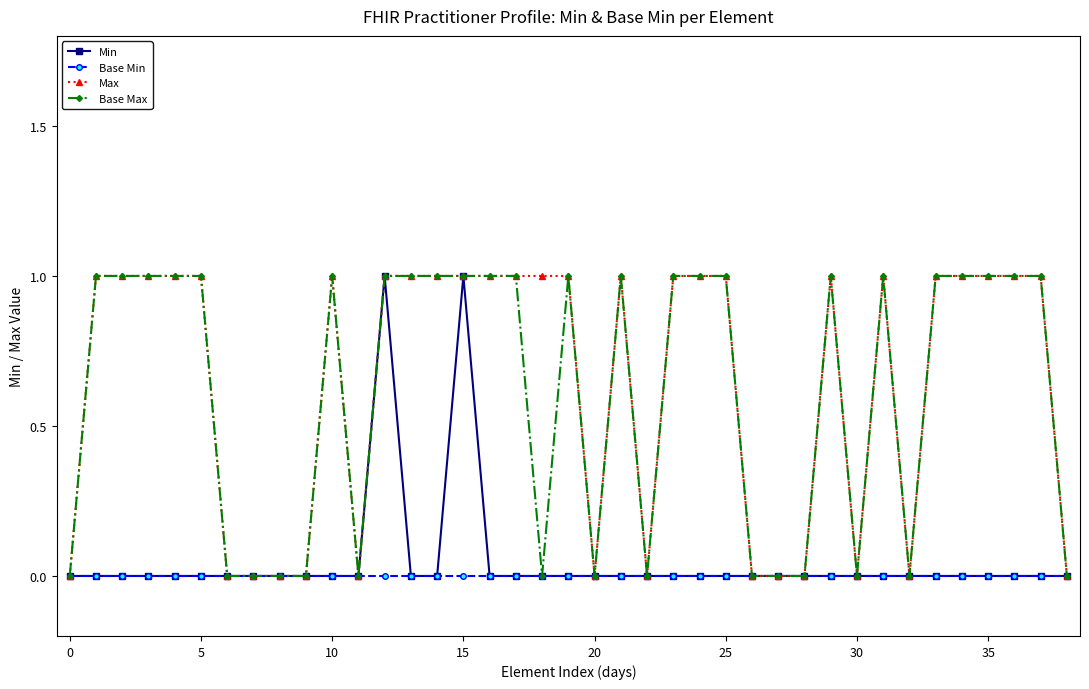

What is the value of the Base Max point at the 22nd from the left?

1